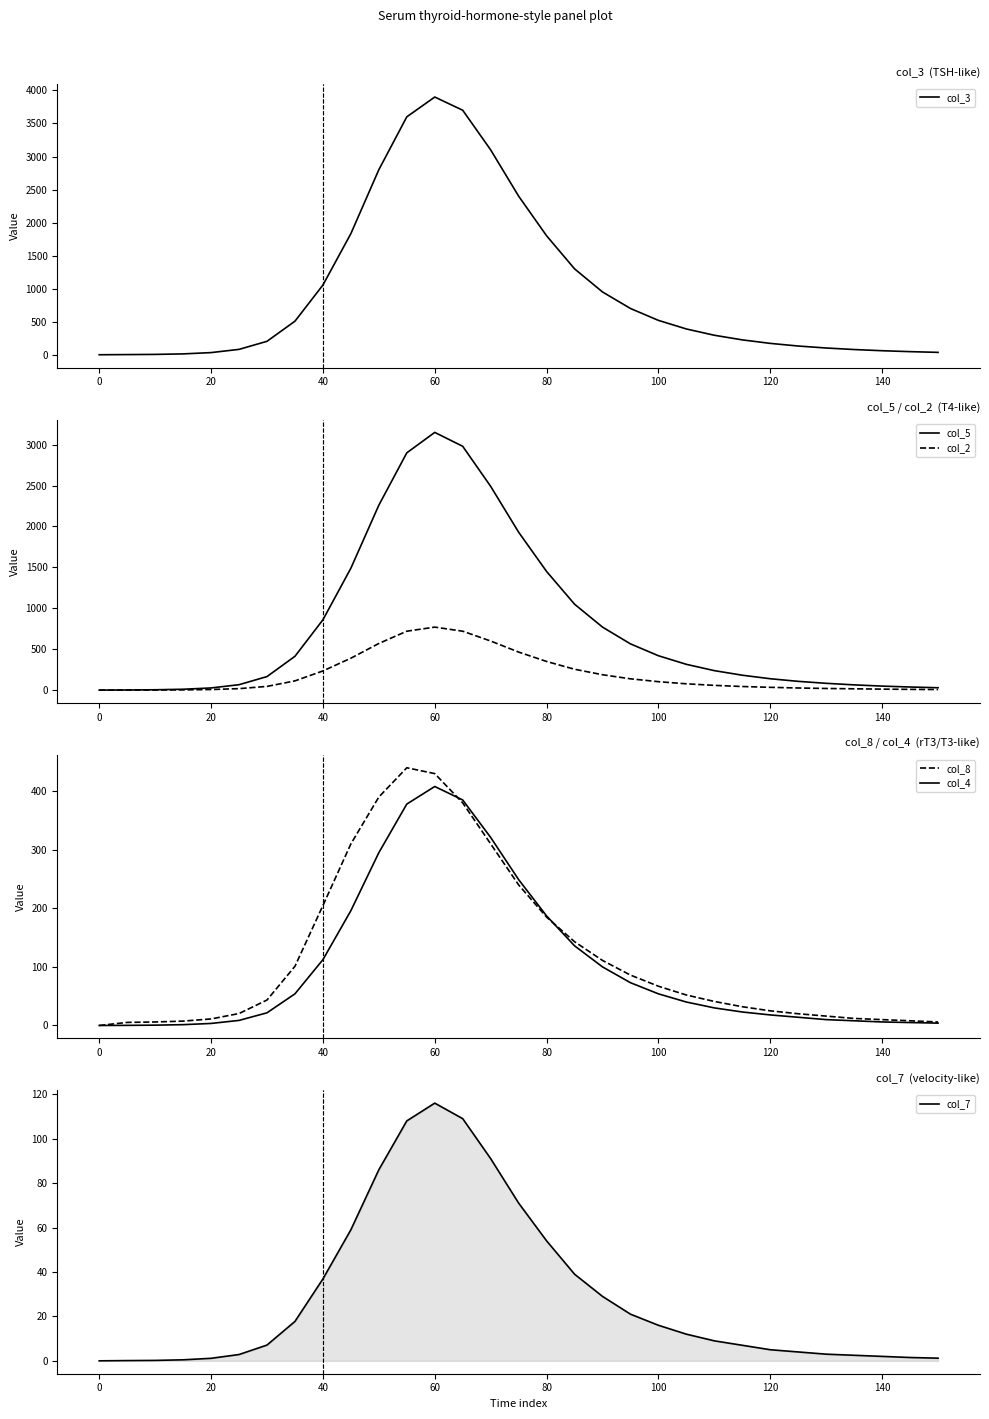

Rank the series by their maximum value, from highest to lowest.

col_3, col_5, col_2, col_8, col_4, col_7